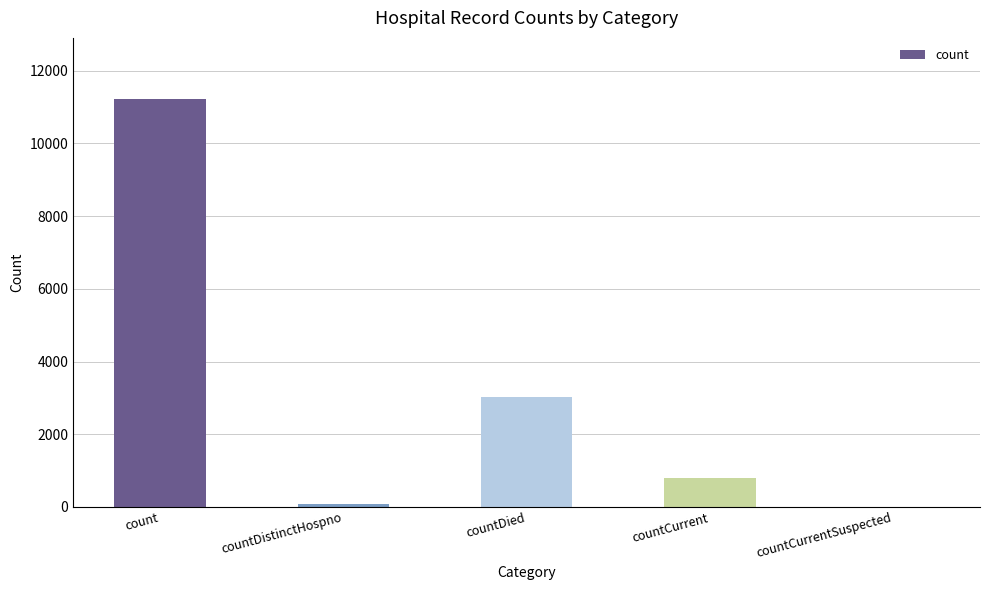

Reading left to right, transcribe all the data shown in this chart.

11217	77	3019	806	0